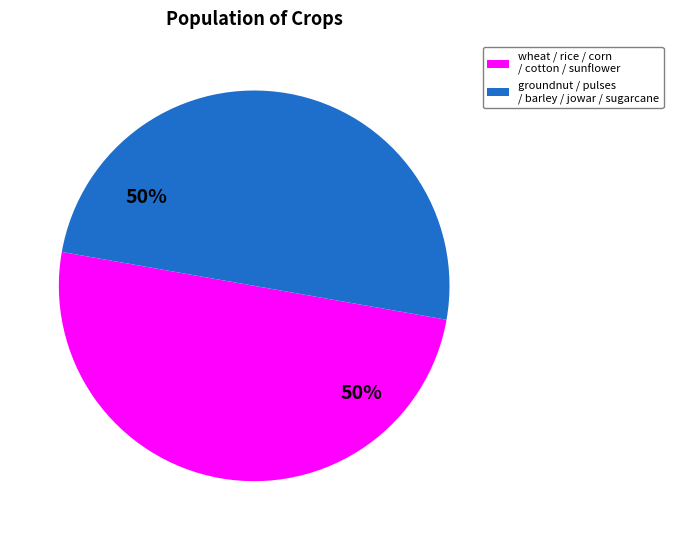

What is the ratio of the value at wheat / rice / corn / cotton / sunflower to the value at groundnut / pulses / barley / jowar / sugarcane?

1.0